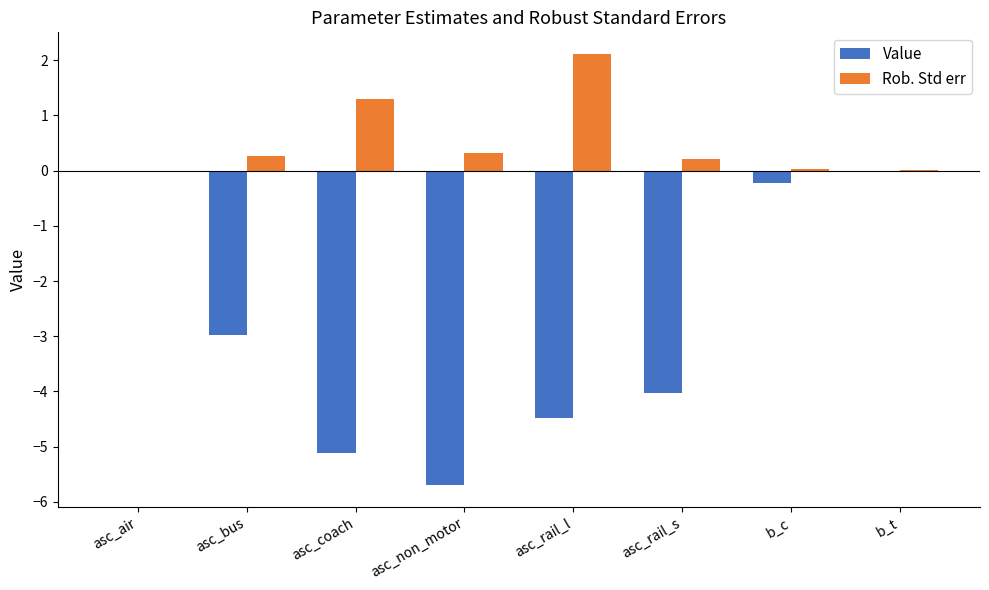

How many data points in Value are above -2?

3